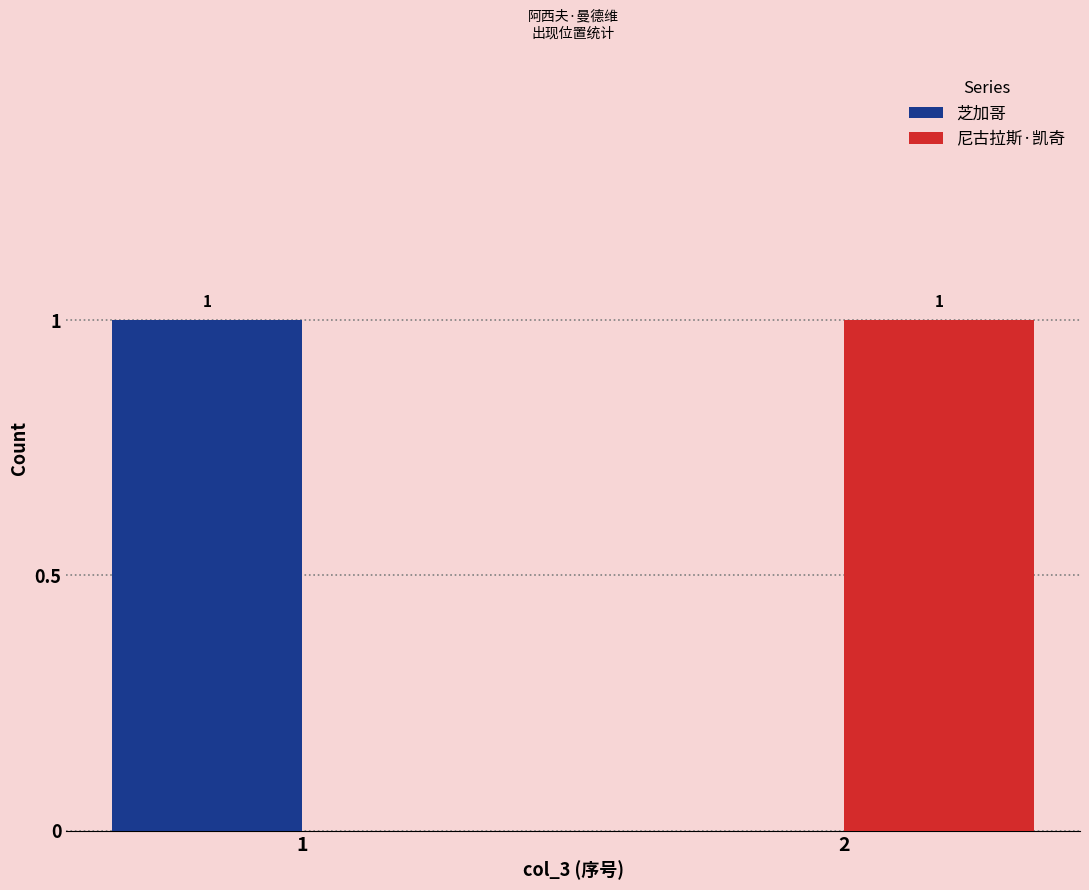

Count the number of categories in the chart.

2